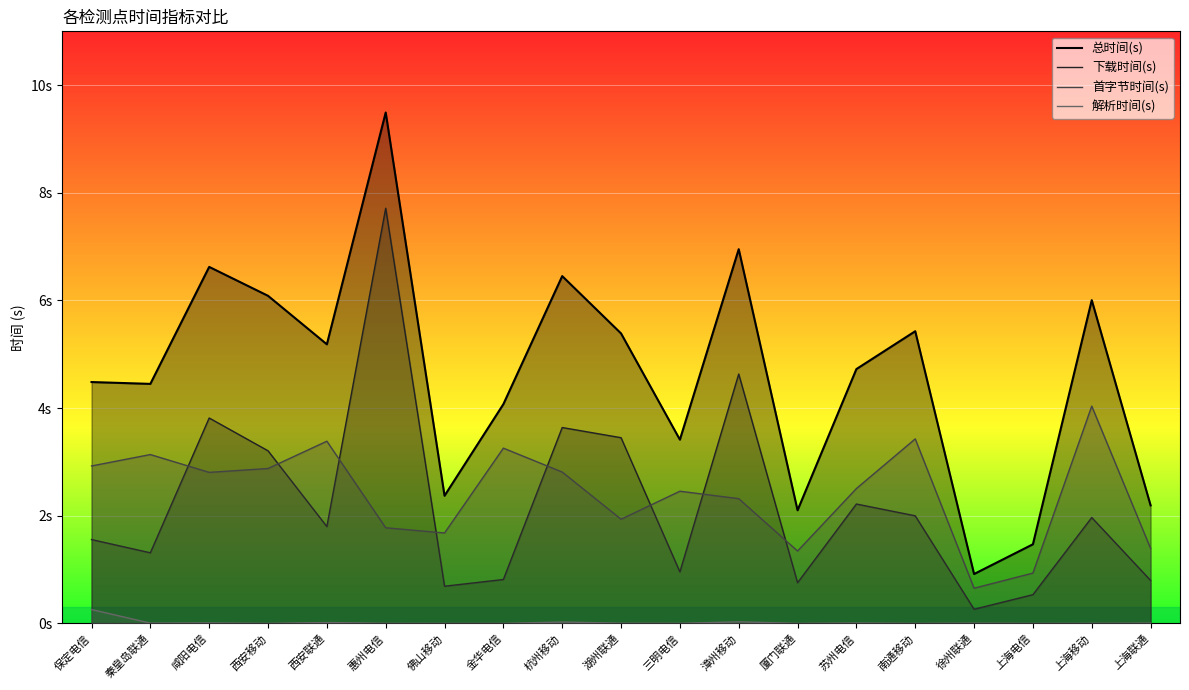

The value of 解析时间(s) at 秦皇岛联通 is 0.0. True or false?

True